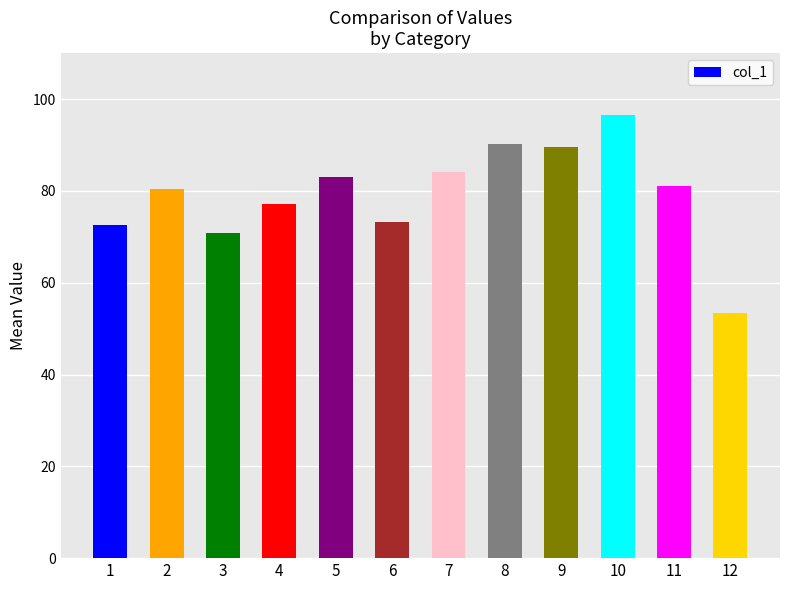

What value does the data have at 12?

53.5